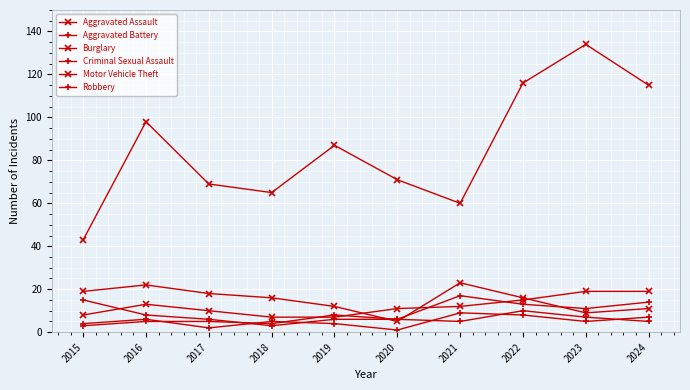

How many data points in Motor Vehicle Theft are less than 87?

5